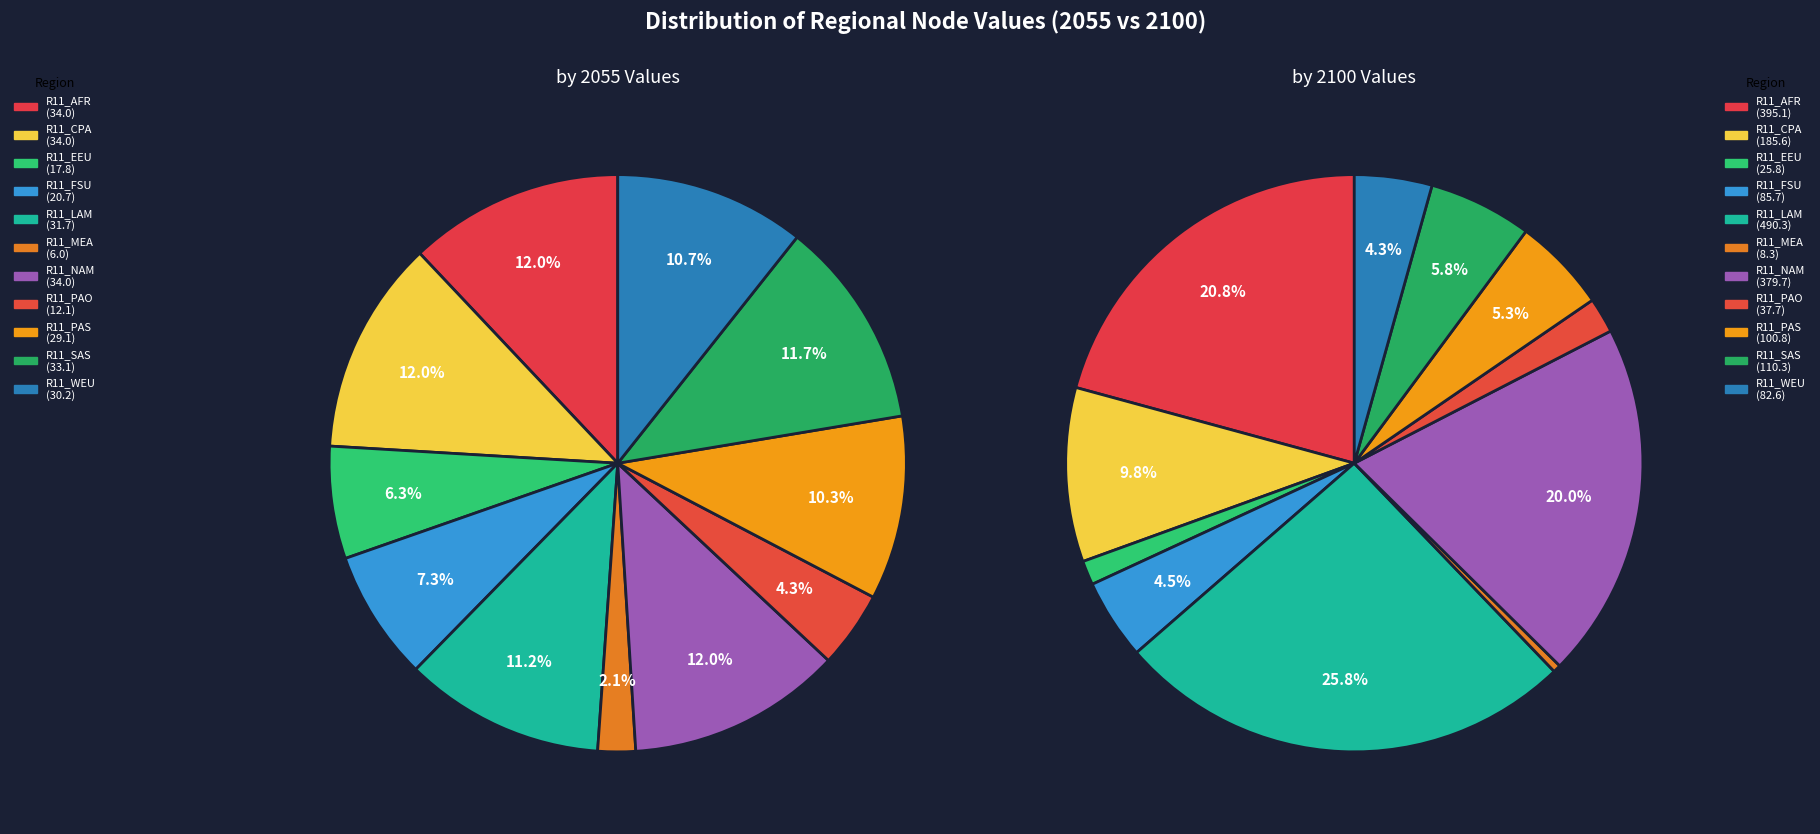

What percentage is the 6 slice, to the nearest percent?

20%